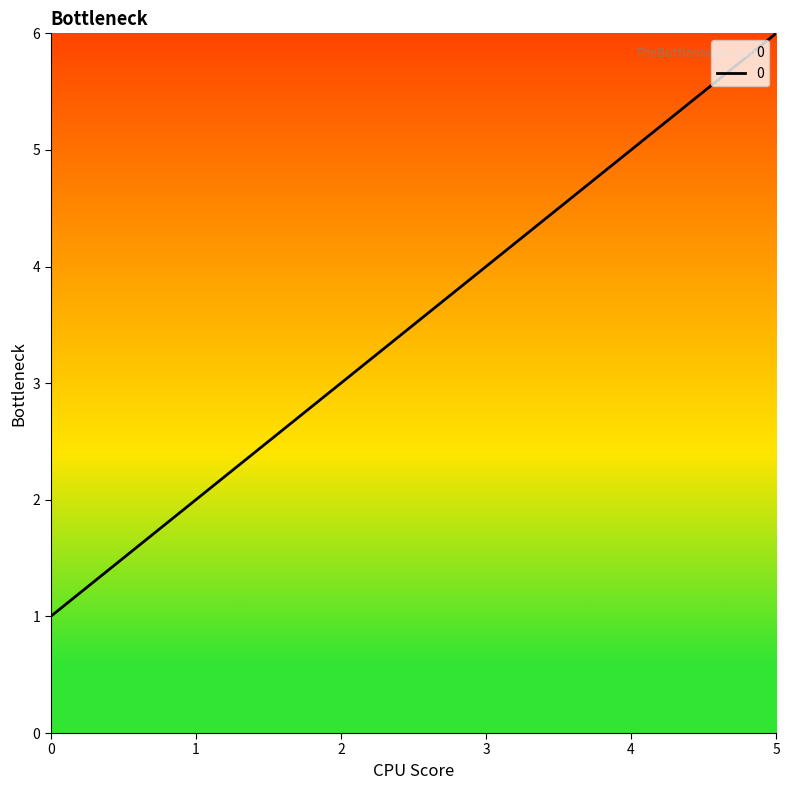

True or false: there are more than 1 points higher than both neighbors.

False